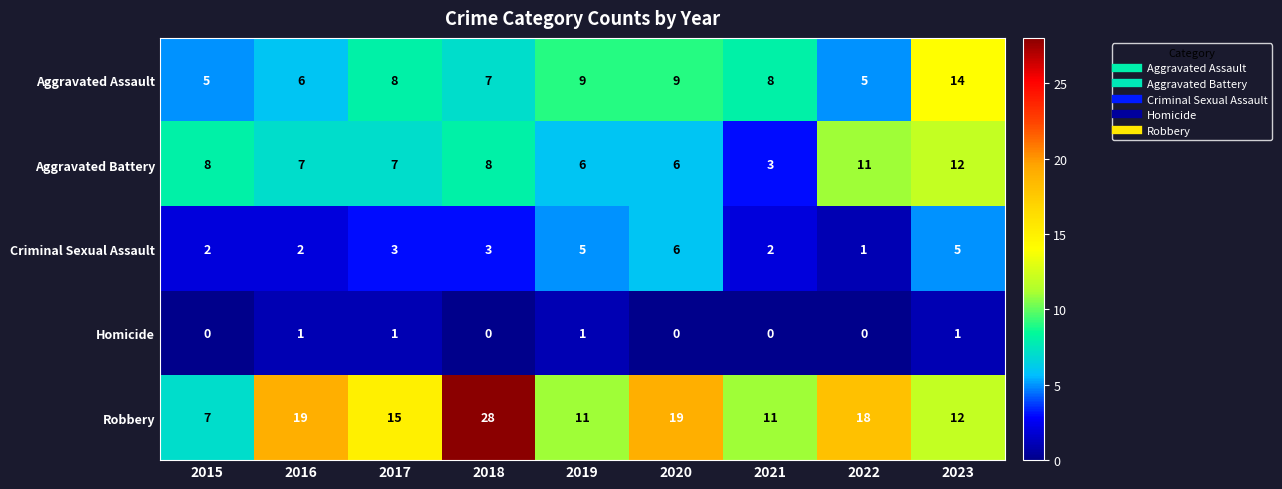

The Criminal Sexual Assault series shows 2 at 2019. True or false?

False